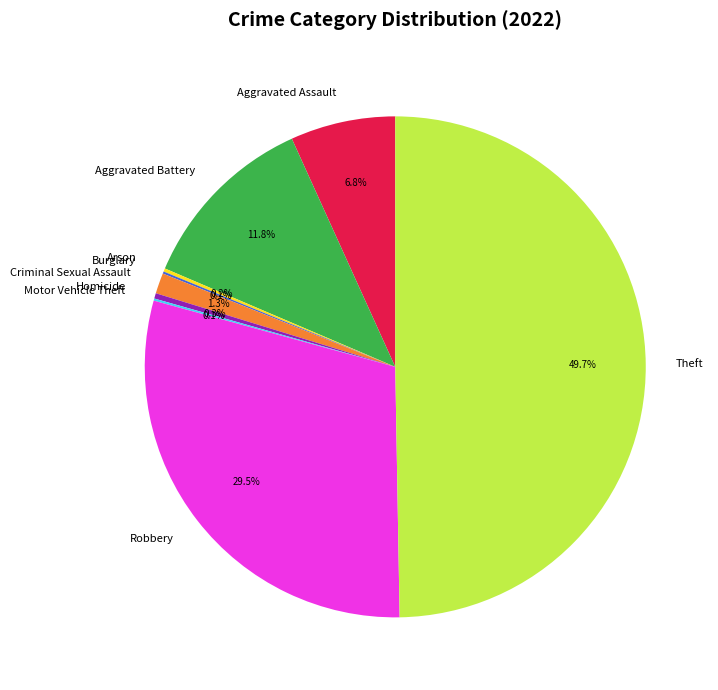

What percentage is NOT represented by Criminal Sexual Assault?

98.7%